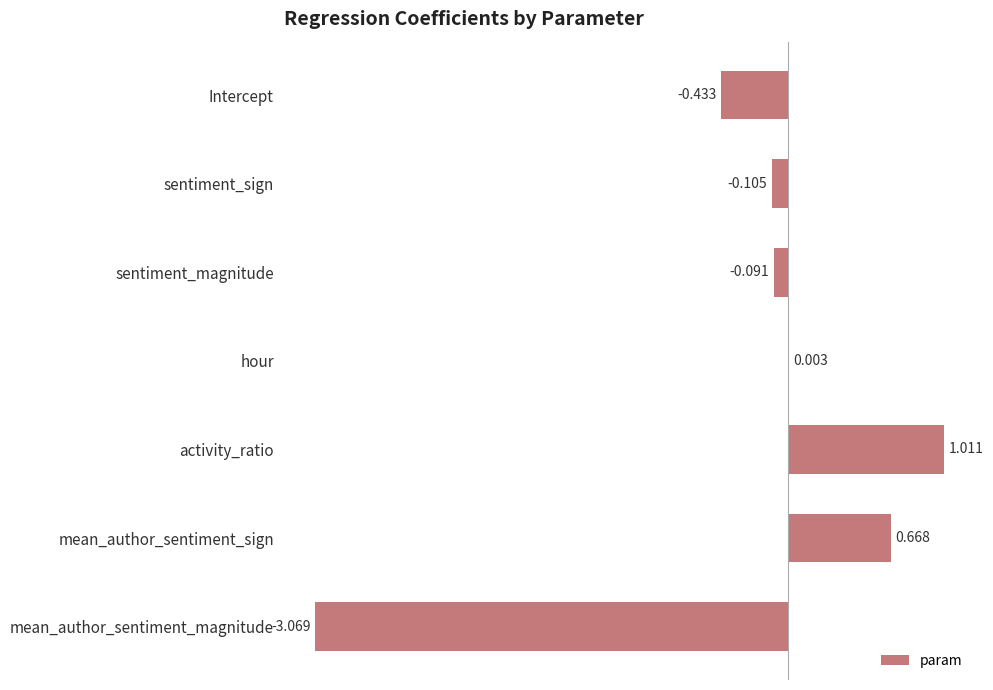

Where is the data nearest to the value -1?

Intercept